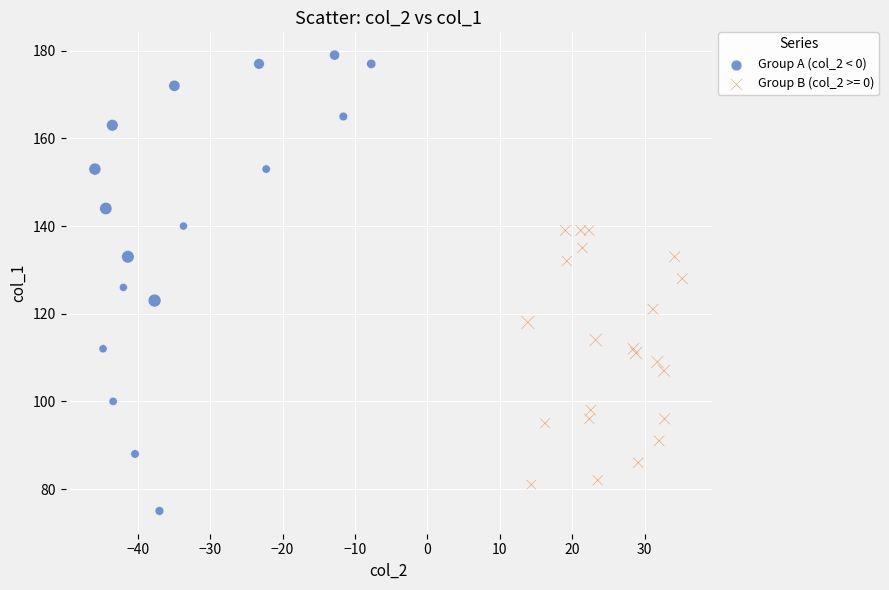

Which series reaches the maximum Y coordinate?

Group A (col_2 < 0)